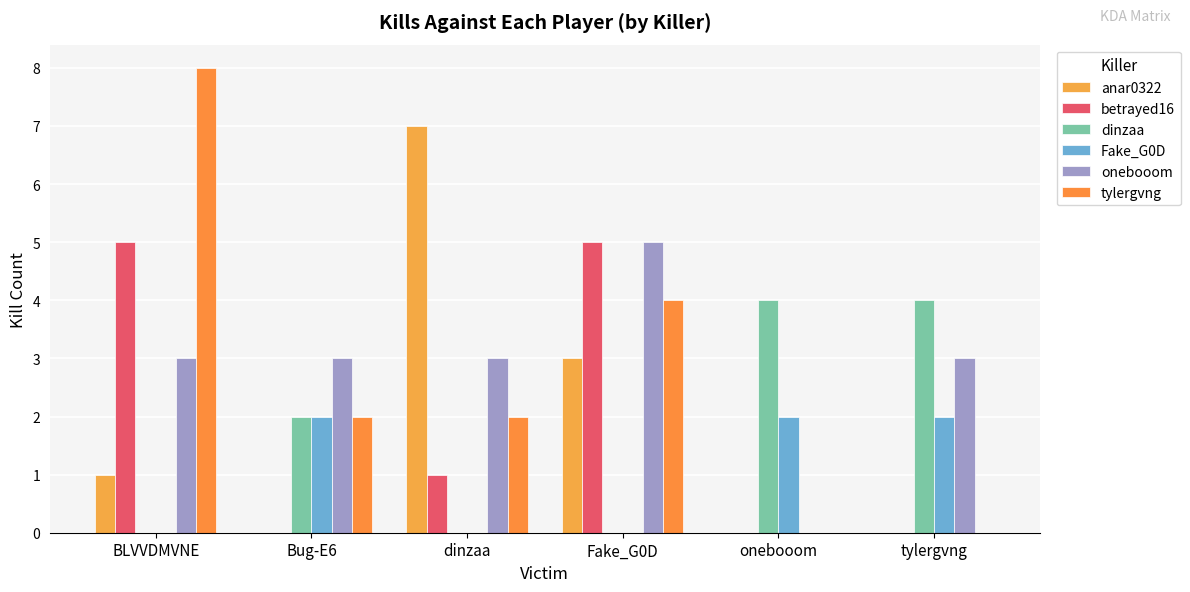

What is the label of the 5th bar from the right?

Bug-E6